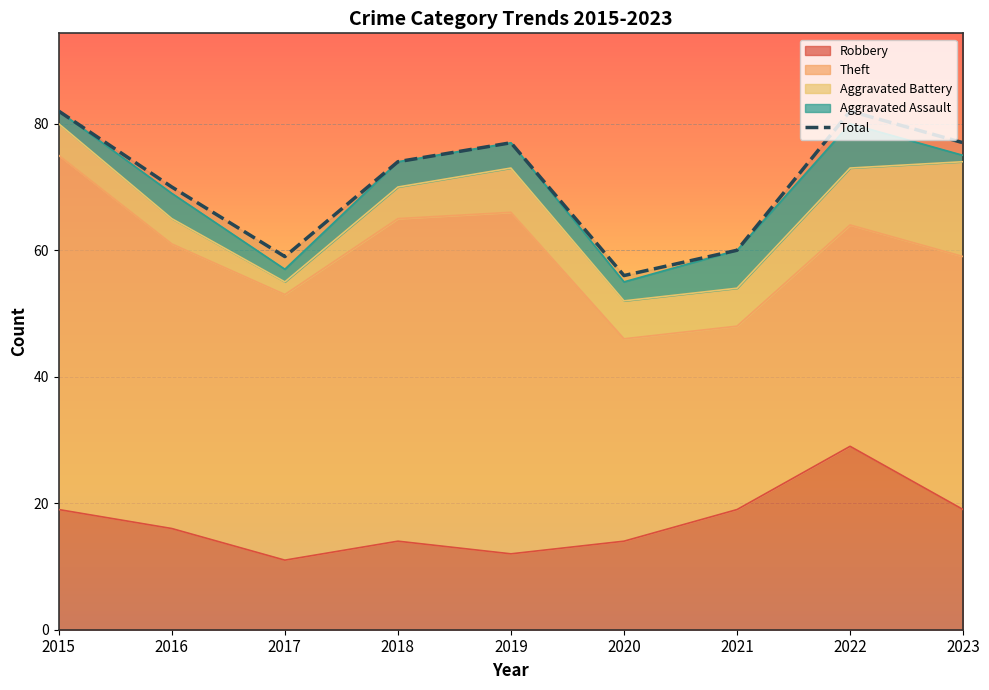

Read the value at 2017.

59